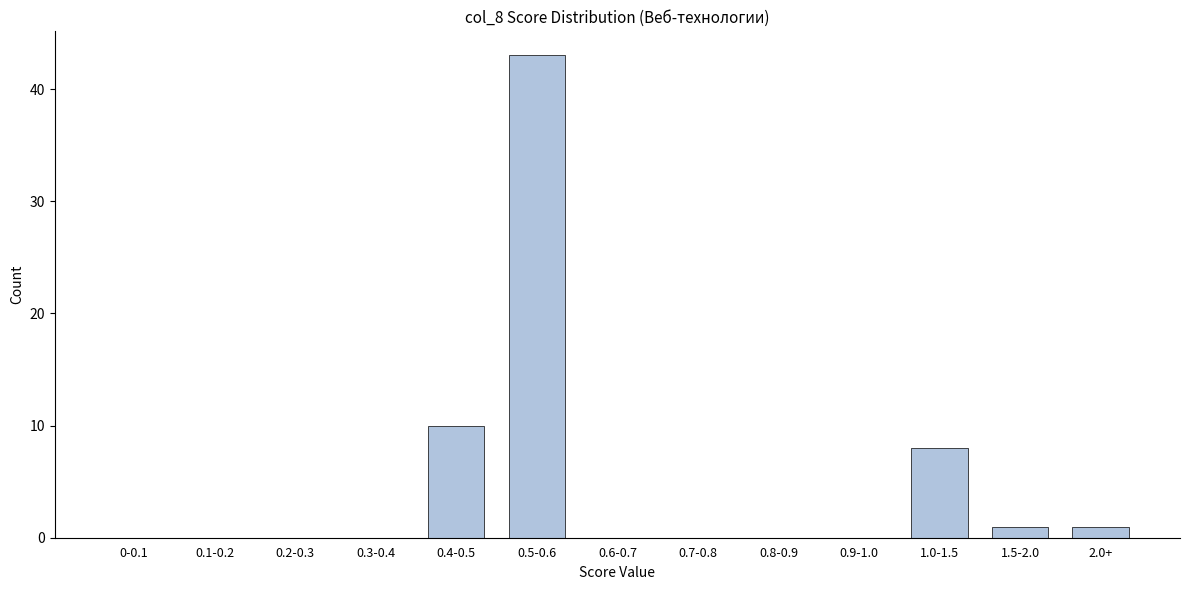

Reading left to right, what are all the values shown in this chart?

0-0.1=0	0.1-0.2=0	0.2-0.3=0	0.3-0.4=0	0.4-0.5=10	0.5-0.6=43	0.6-0.7=0	0.7-0.8=0	0.8-0.9=0	0.9-1.0=0	1.0-1.5=8	1.5-2.0=1	2.0+=1